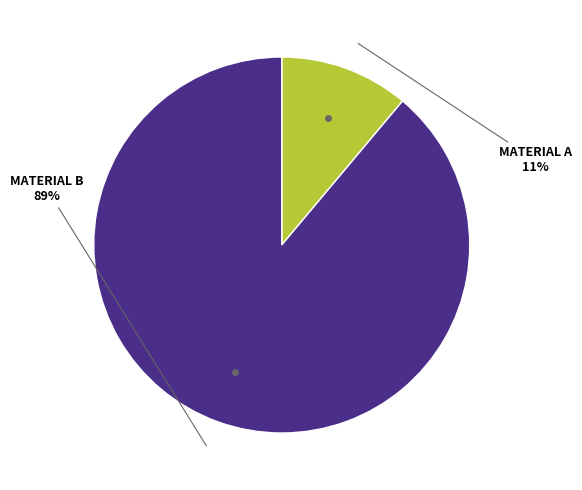

Is there a majority slice in this chart?

Yes